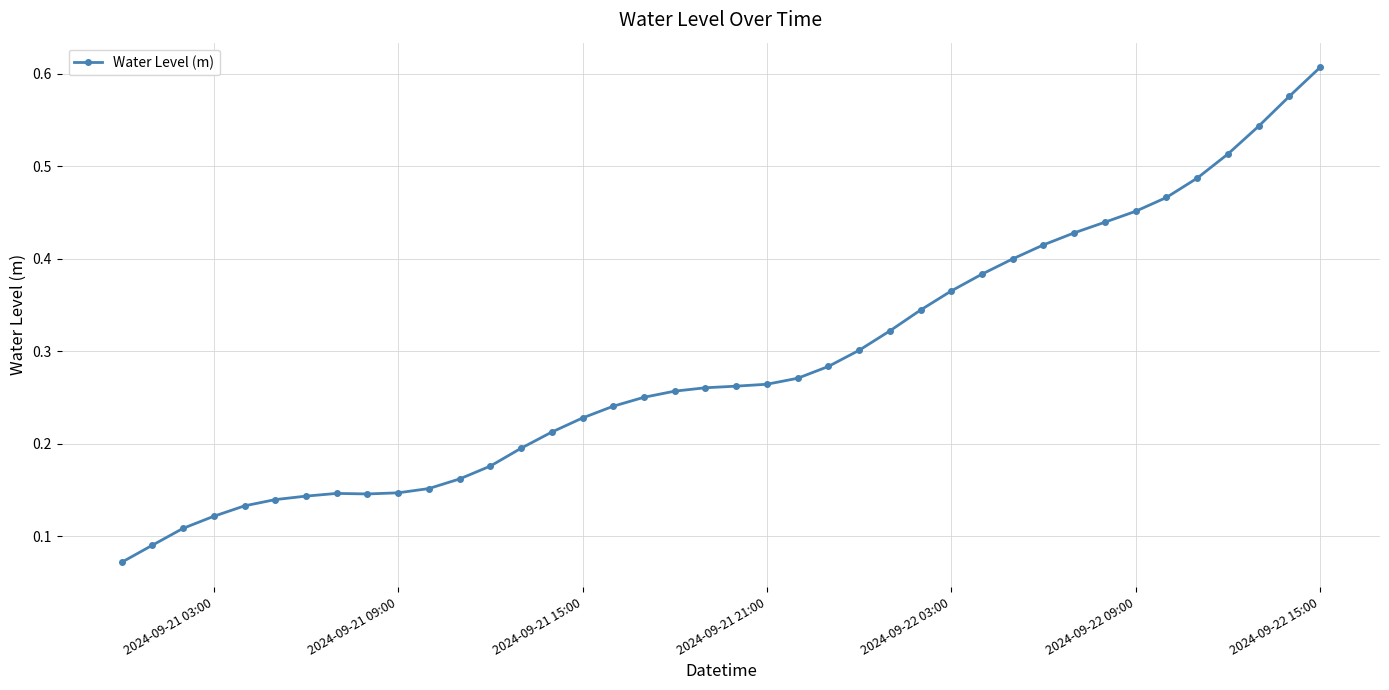

What is the sum of all values?

11.5